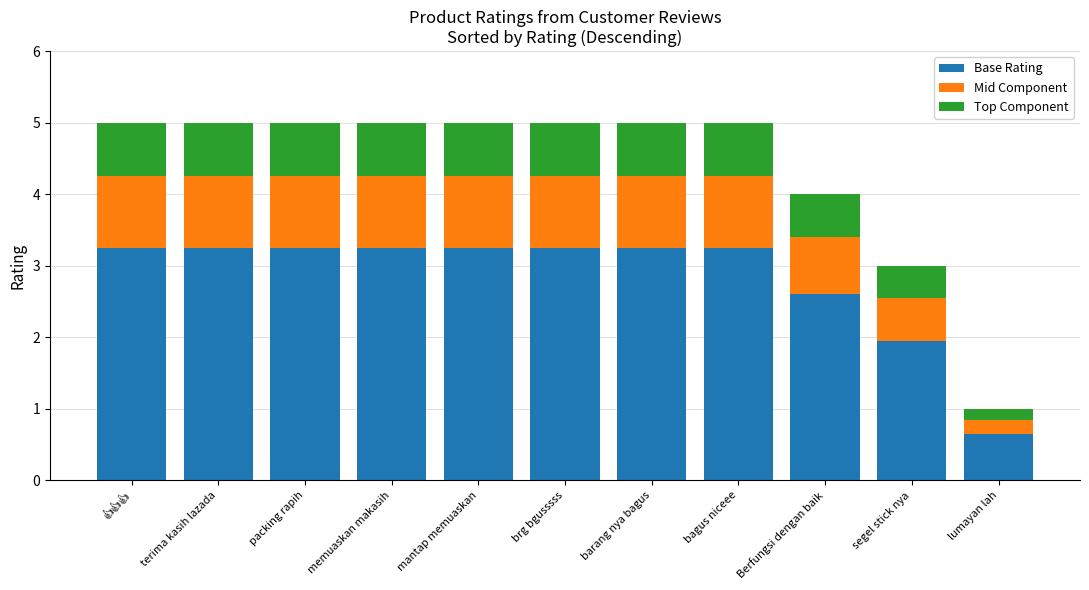

What is the lowest value of the Base Rating series?

0.7